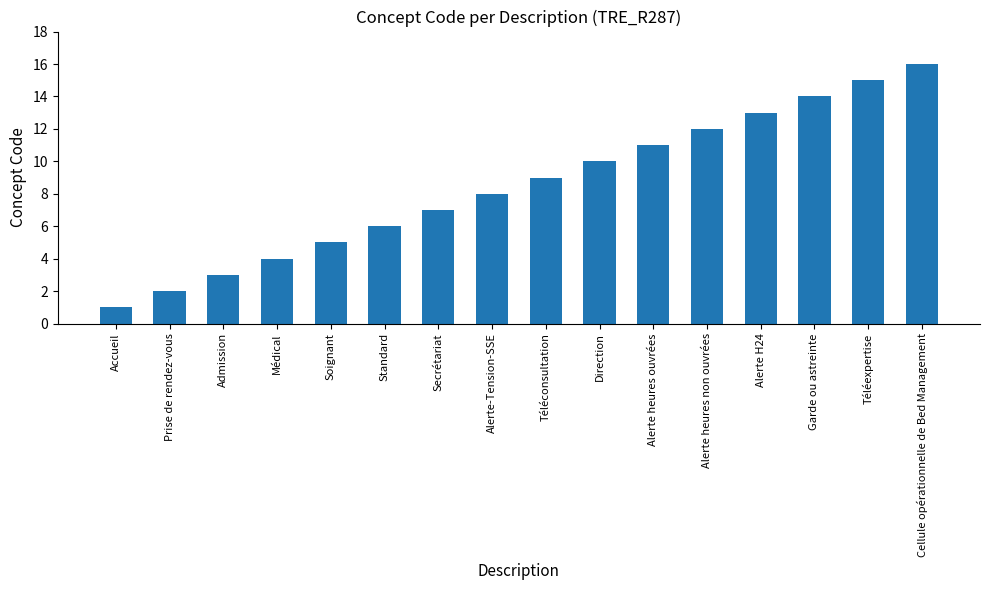

What is the difference between the maximum and minimum values?

15